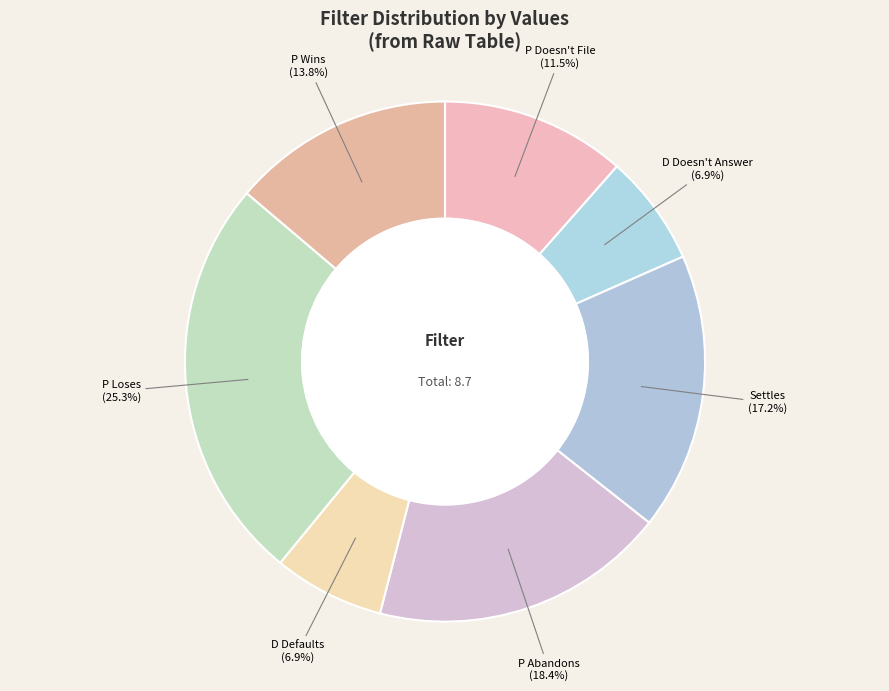

Does D Defaults account for over 50% of the chart?

No